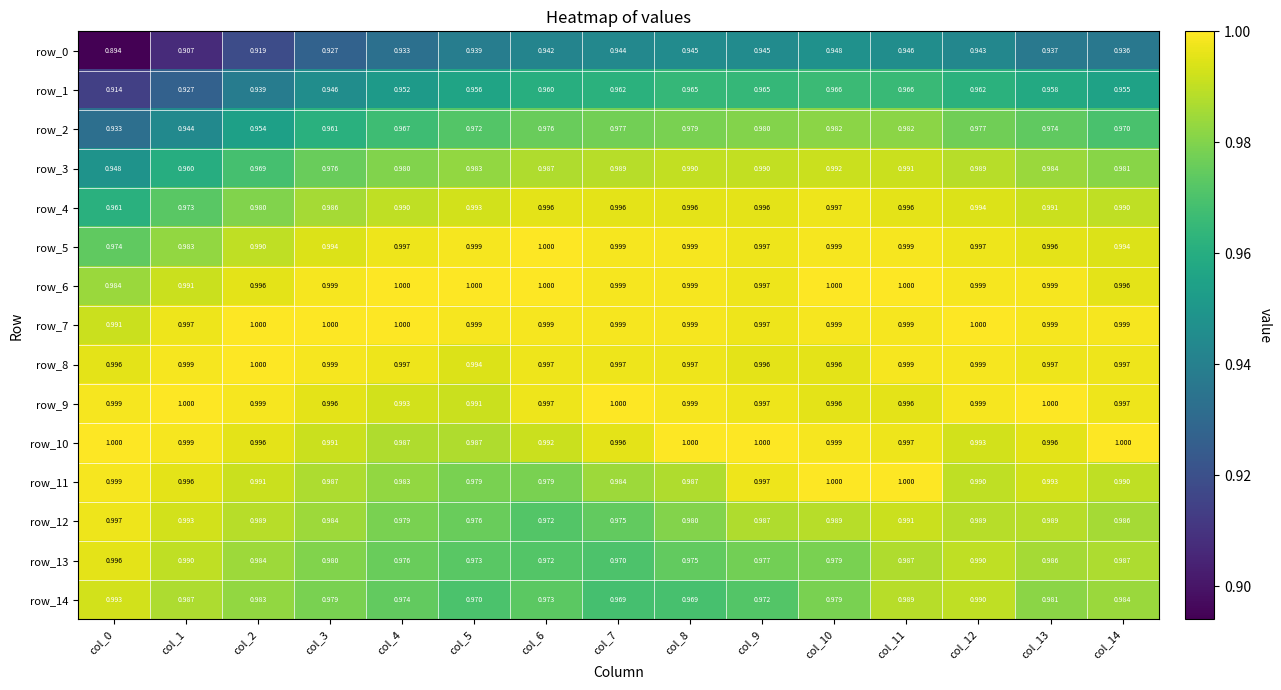

At which category is the sum across all series the highest?

col_11